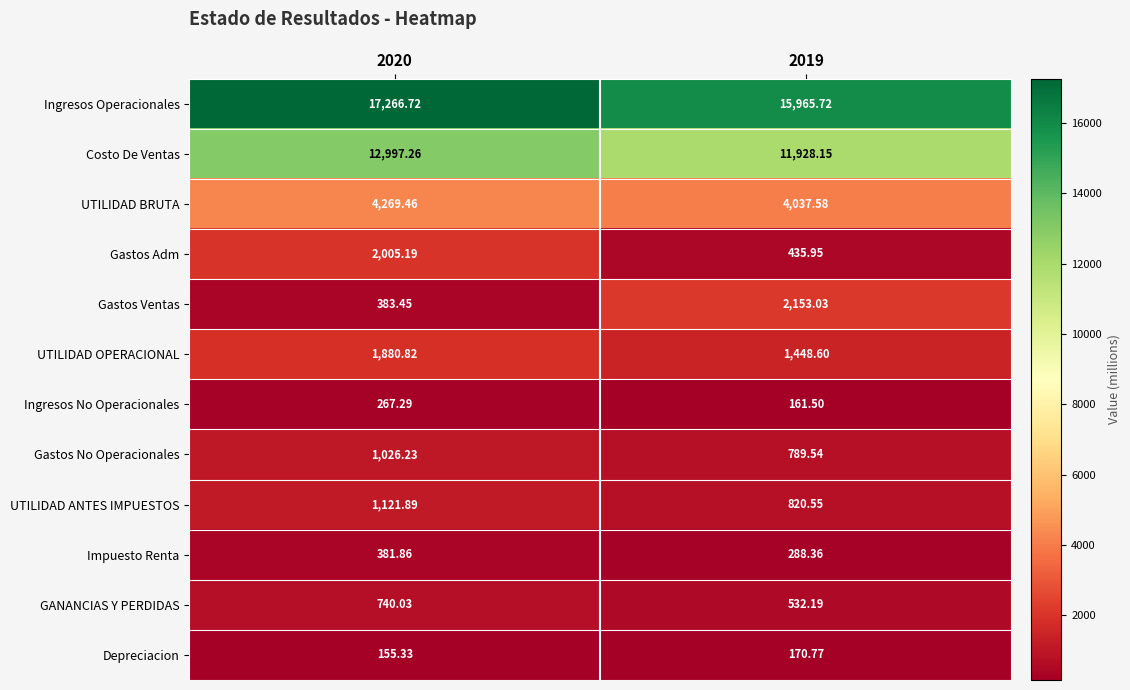

Which series has the widest spread of values?

Gastos Ventas